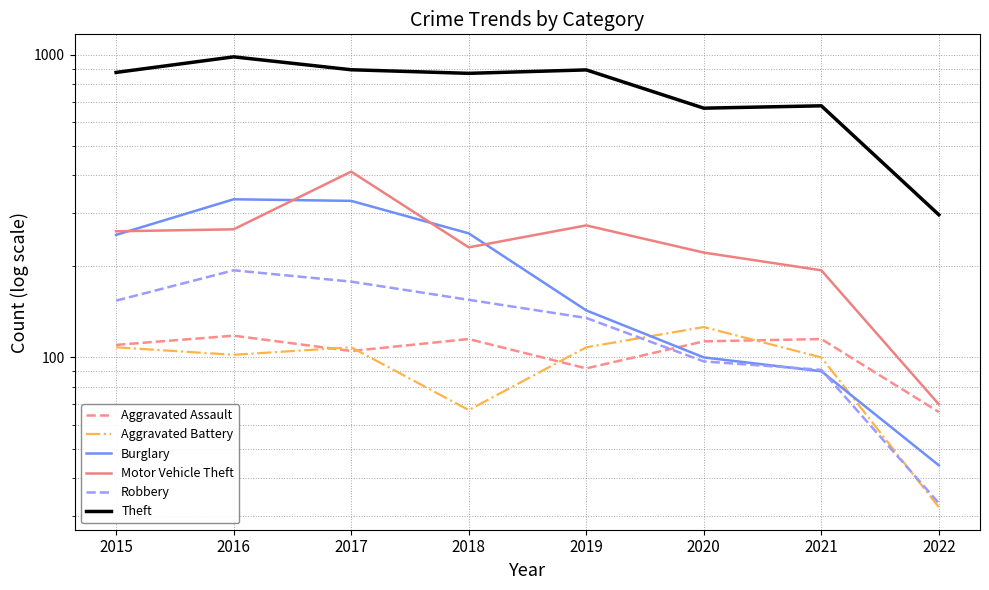

The value of Aggravated Assault at 2017 is 68. True or false?

False